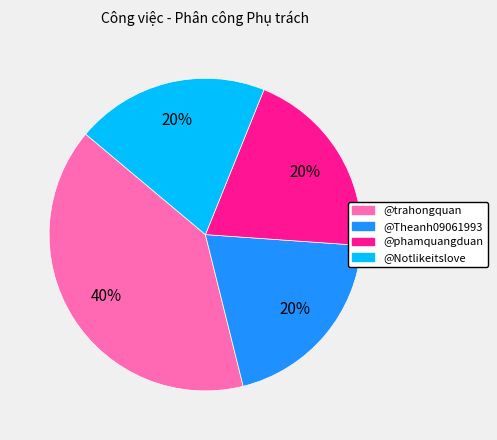

What is the ratio of the value at @phamquangduan to the value at @Notlikeitslove?

1.0